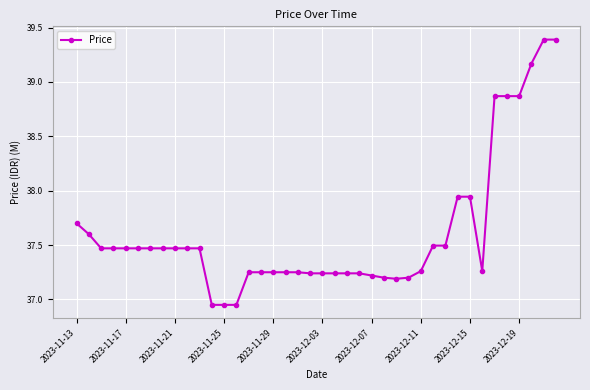

What is the difference between the maximum and minimum values?

2.4